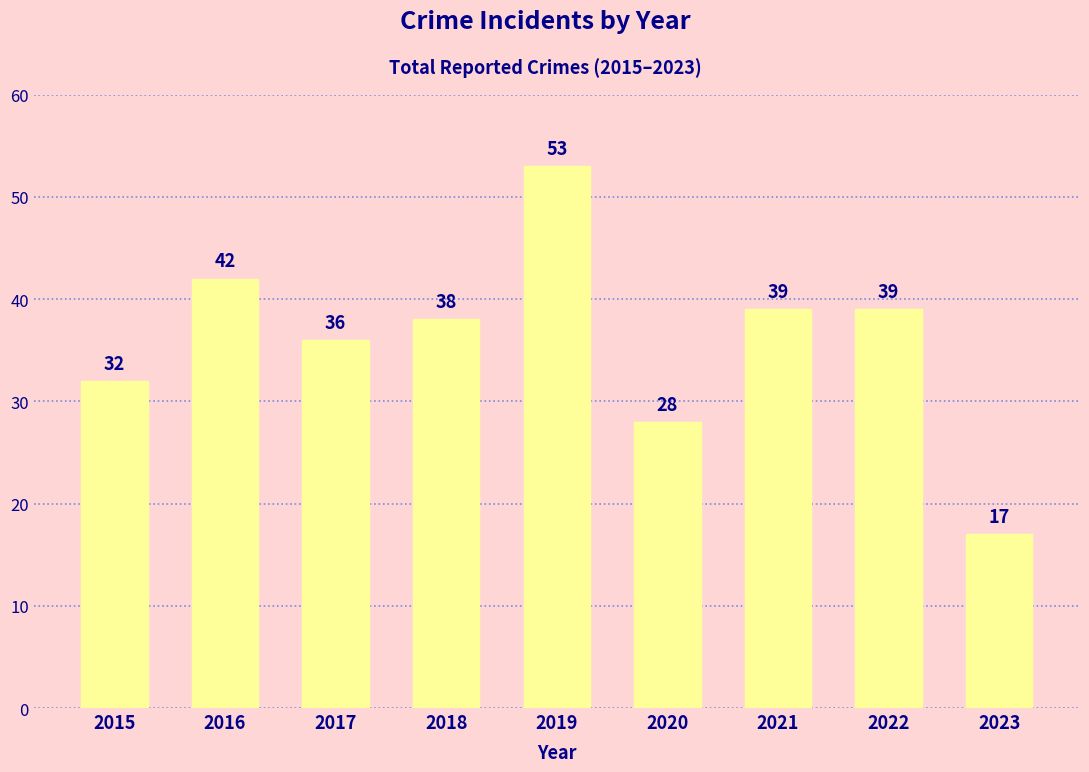

How many distinct data groups are displayed?

1